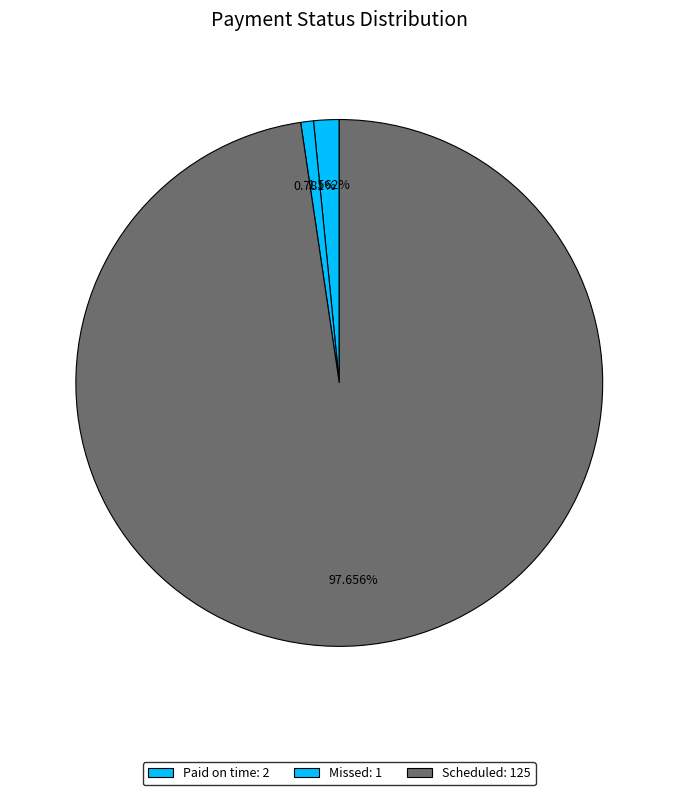

Is there any slice that represents more than half of the pie?

Yes